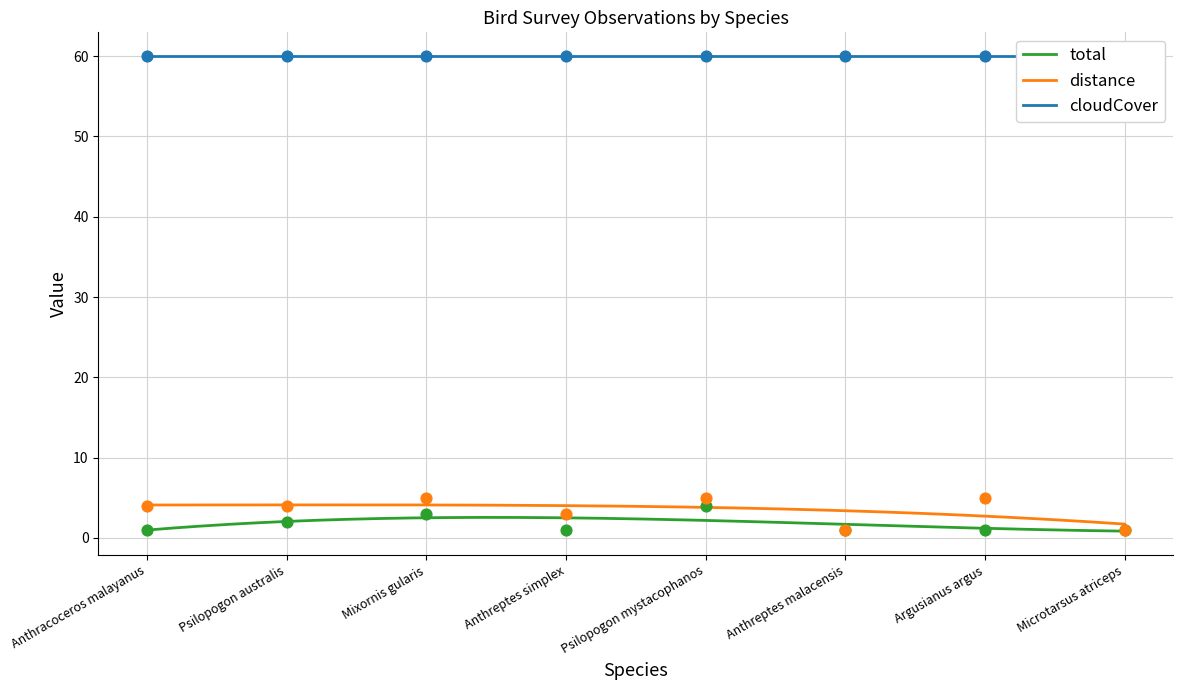

At which category is the sum across all series the highest?

Psilopogon mystacophanos